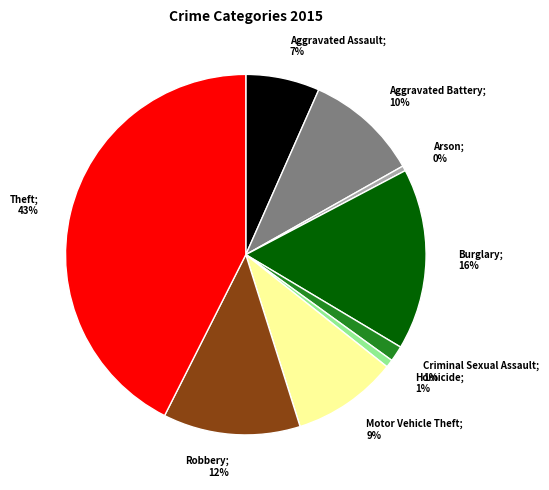

Is there any slice that represents more than half of the pie?

No